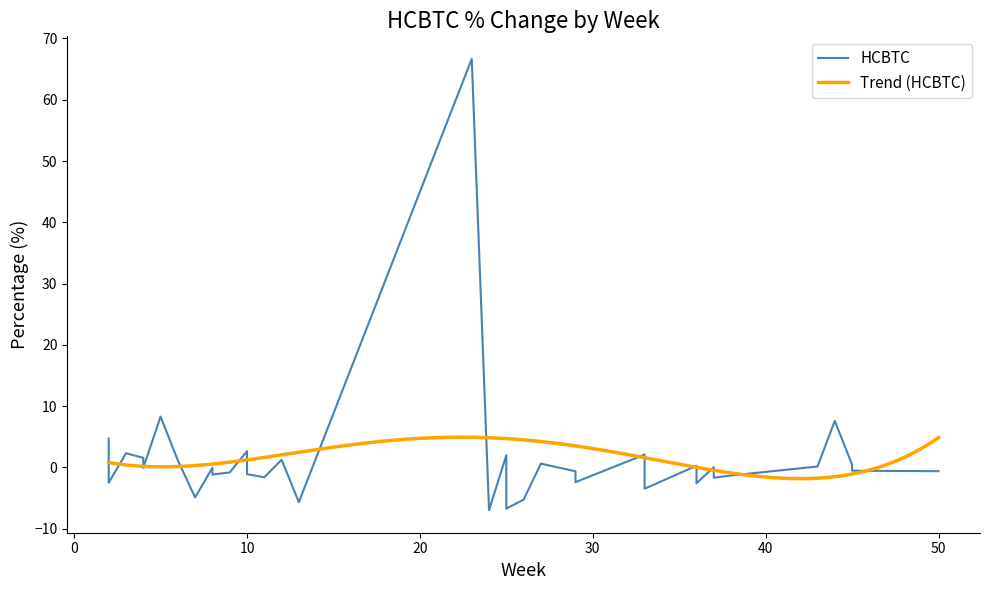

The value at 31 is -0.8. True or false?

False